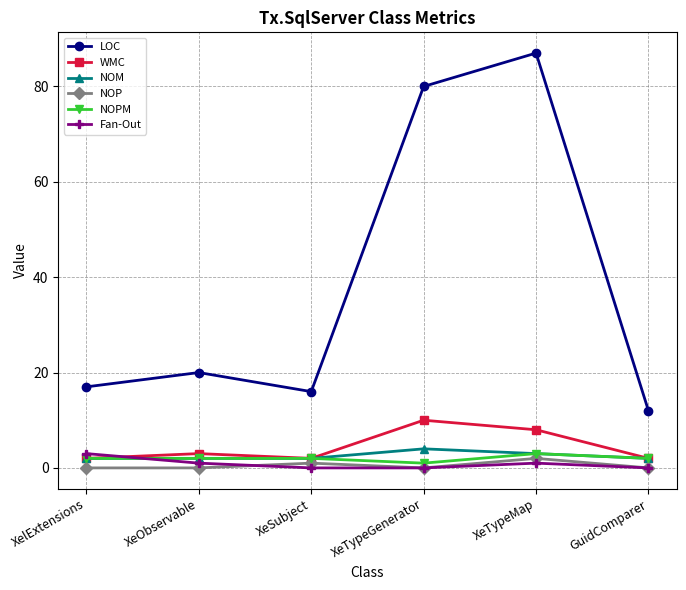

What are all the series names shown in the legend?

LOC, WMC, NOM, NOP, NOPM, Fan-Out